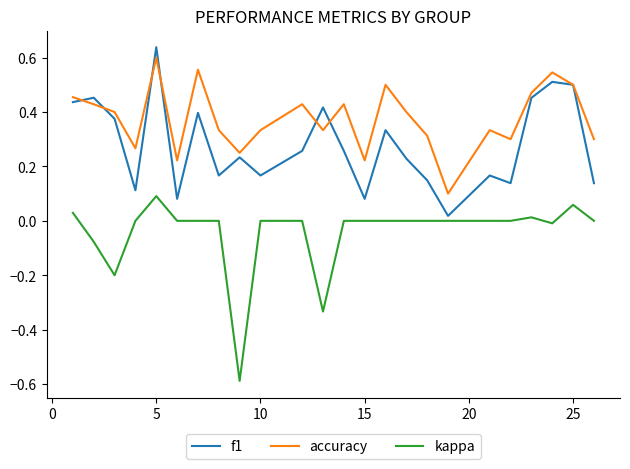

Which series has the widest spread of values?

kappa